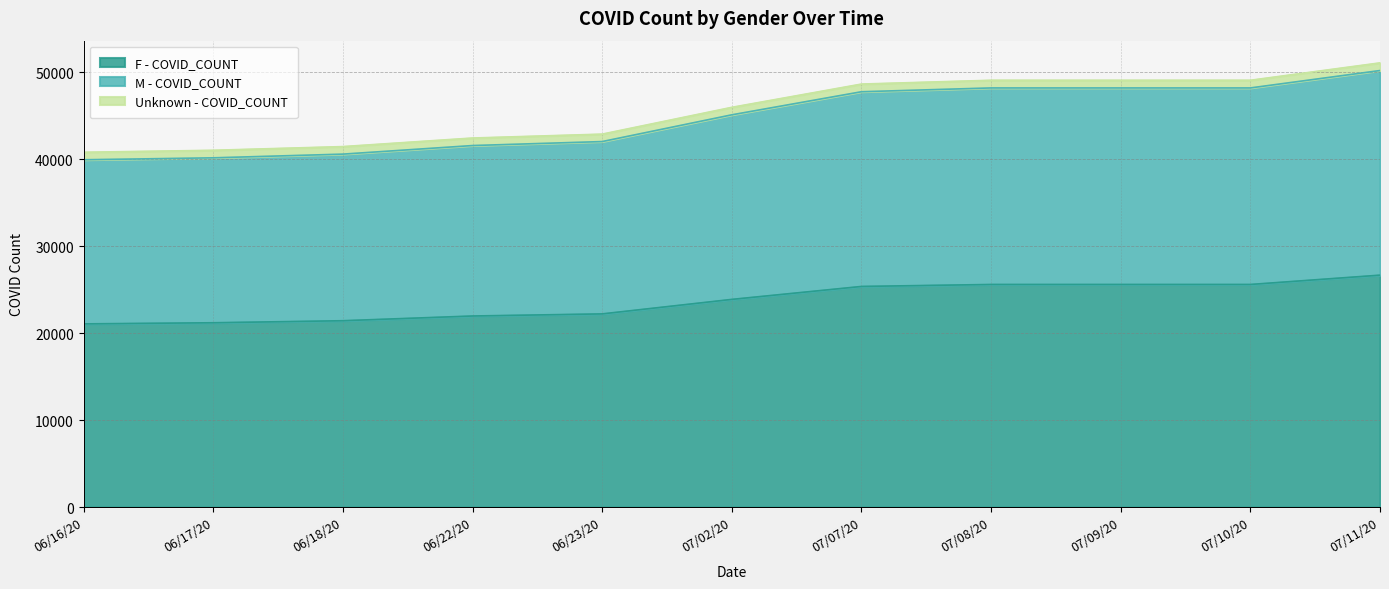

What is the minimum value for F - COVID_COUNT?

21056